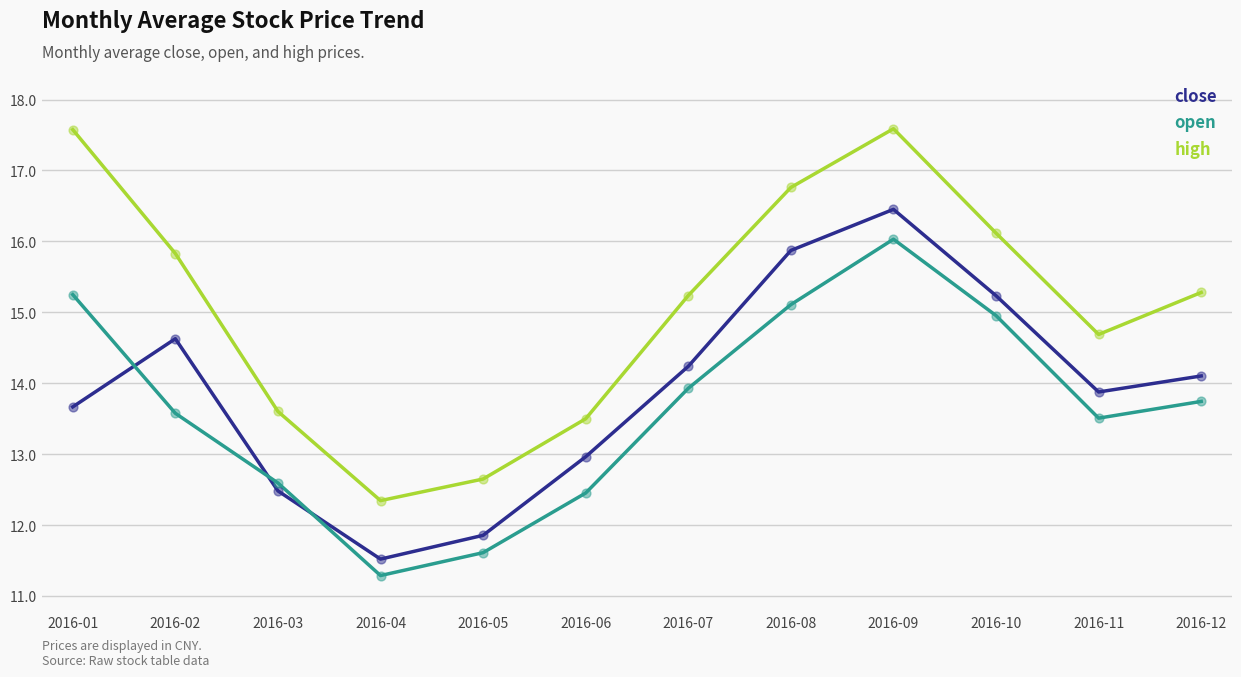

Is the value of open at 2016-04 greater than the value of high at 2016-11?

No